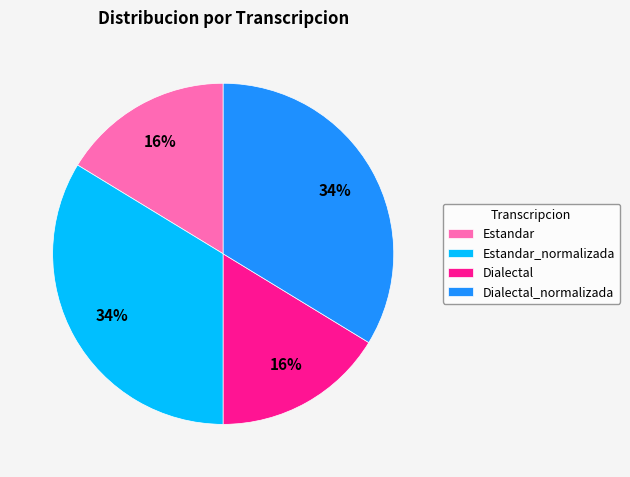

To the nearest percent, what is the combined percentage of Estandar_normalizada and Estandar?

50%